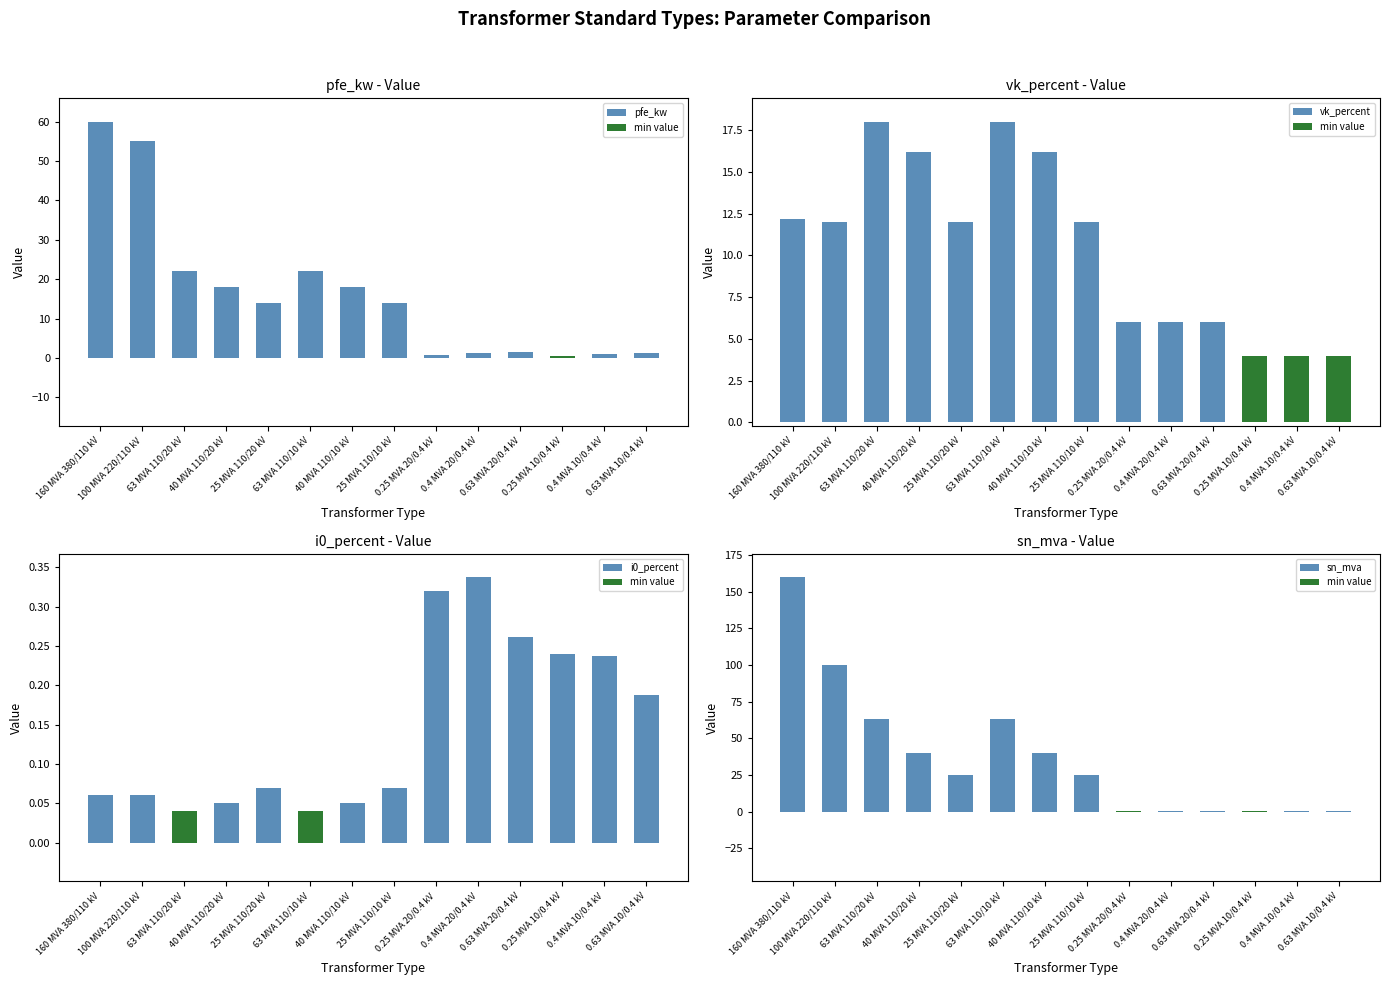

List the labels in order of sn_mva value, largest first.

160 MVA 380/110 kV, 100 MVA 220/110 kV, 63 MVA 110/20 kV, 63 MVA 110/10 kV, 40 MVA 110/20 kV, 40 MVA 110/10 kV, 25 MVA 110/20 kV, 25 MVA 110/10 kV, 0.63 MVA 20/0.4 kV, 0.63 MVA 10/0.4 kV, 0.4 MVA 20/0.4 kV, 0.4 MVA 10/0.4 kV, 0.25 MVA 20/0.4 kV, 0.25 MVA 10/0.4 kV